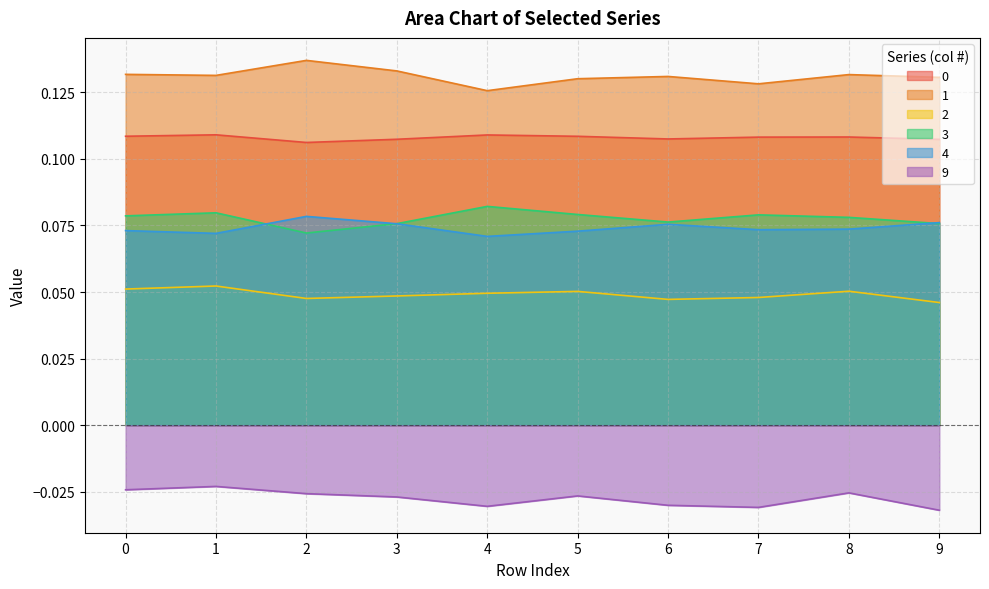

Does the chart display data point markers on the line(s)?

No